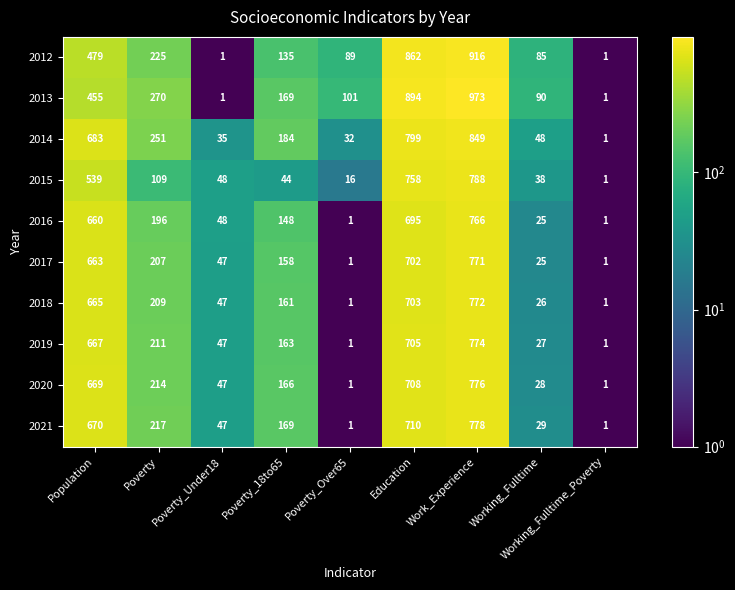

What is the average value of the 2018 series?

287